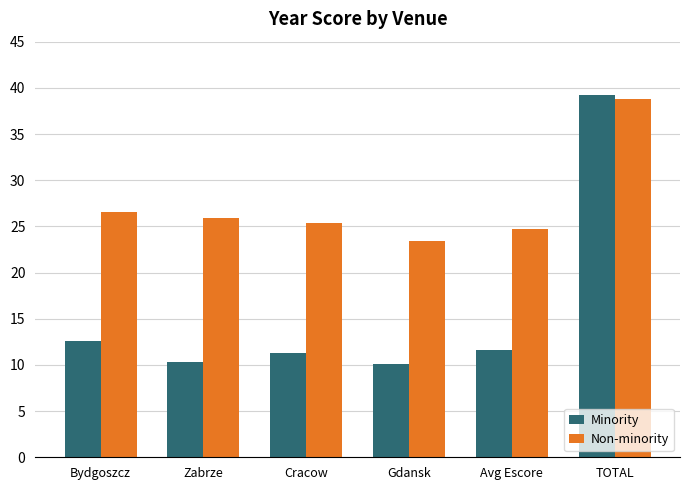

What is the label of the 6th bar from the right?

Bydgoszcz